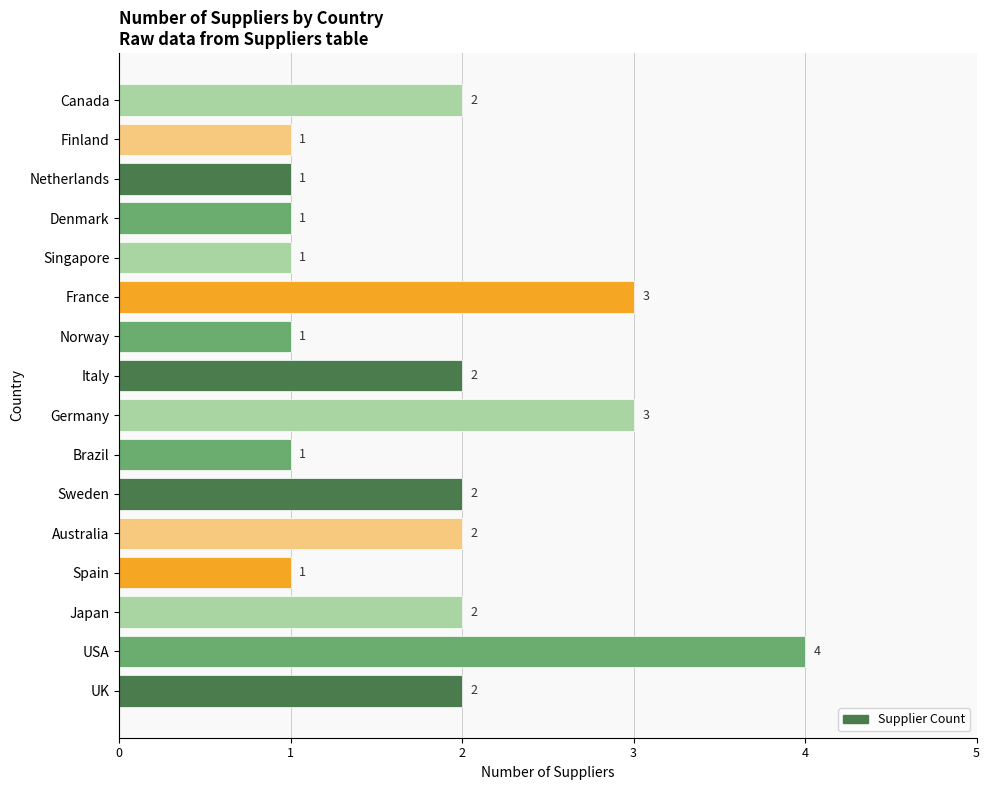

What is the difference between the maximum and minimum values?

3